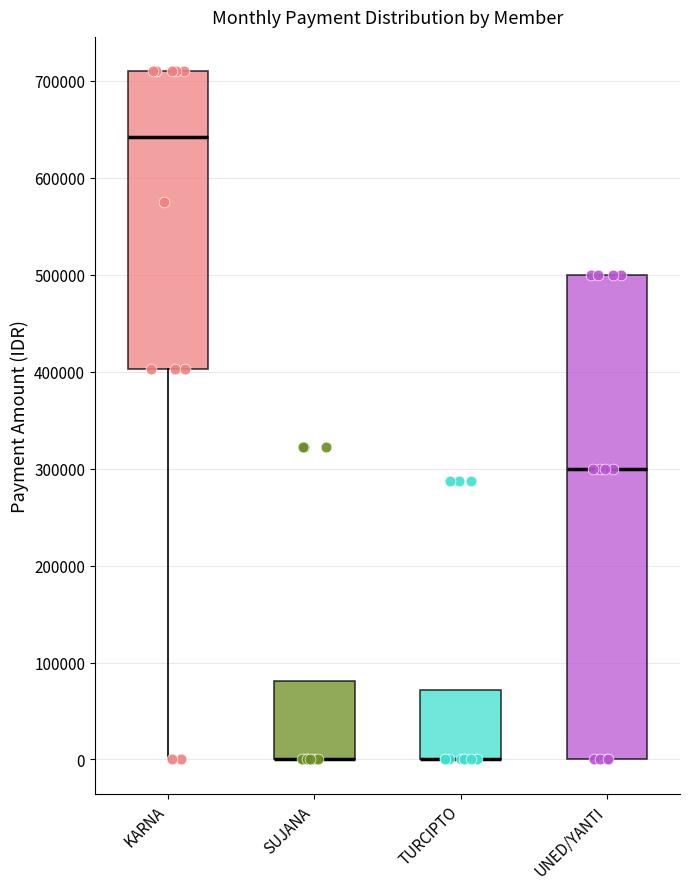

Reading left to right, transcribe this box plot: for each box, give where its median line is, the range the box spans, and where its two whiskers end, as read against the y-axis. The values are not printed on the chart, so give them approximately, as read against the axis.

KARNA: median 640000, box 400000 to 710000, whiskers 0 to 710000
SUJANA: median 0 (drawn on the box's lower edge), box 0 to 80000, whiskers 0 to 80000
TURCIPTO: median 0 (drawn on the box's lower edge), box 0 to 70000, whiskers 0 to 70000
UNED/YANTI: median 300000, box 0 to 500000, whiskers 0 to 500000